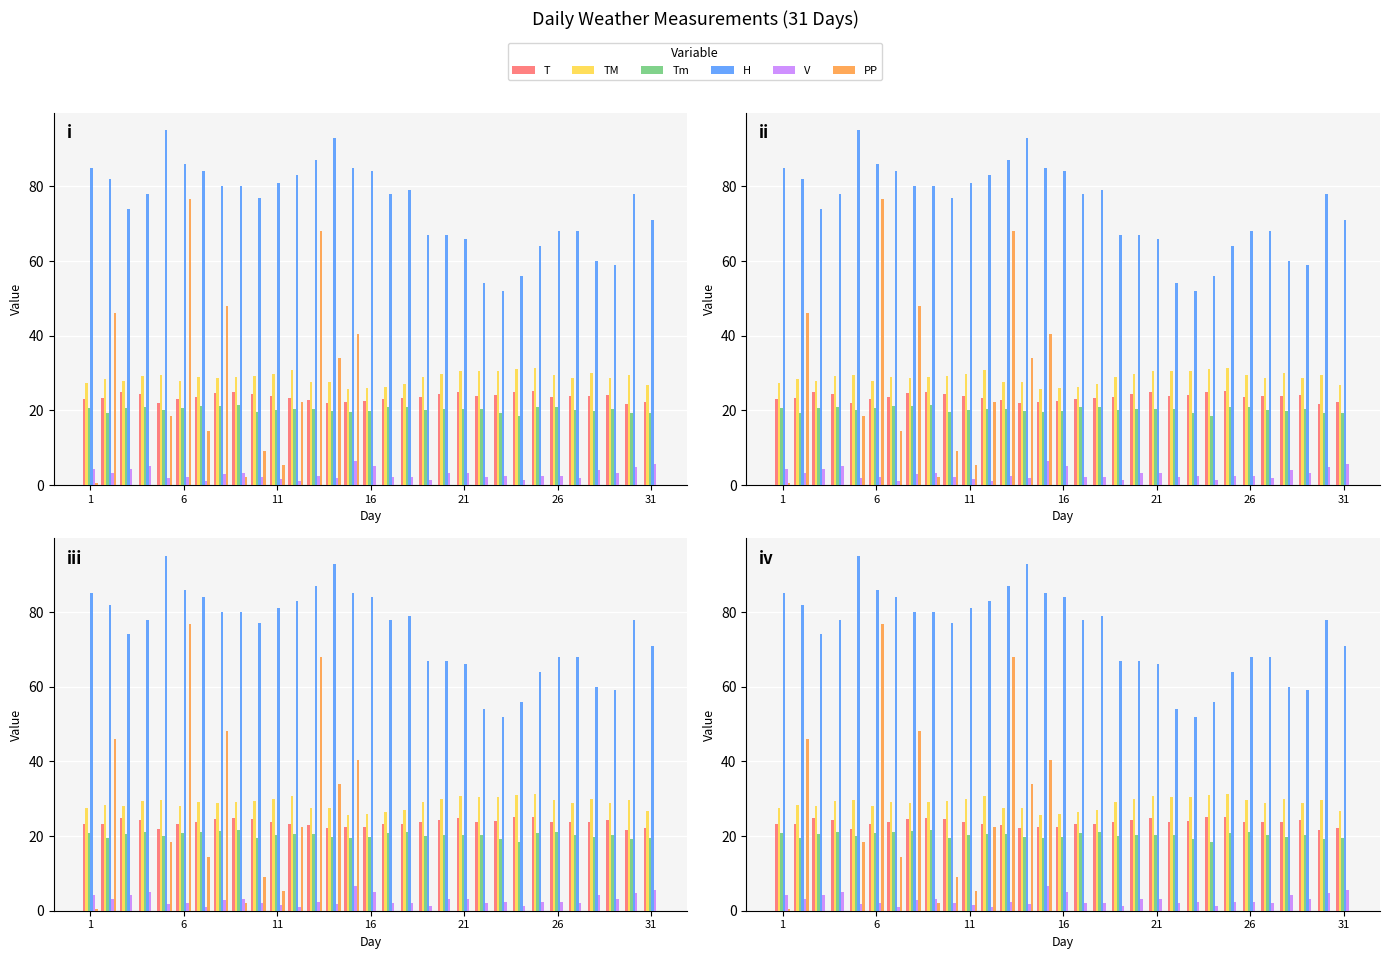

What is the value of the T bar at the 30th from the left?

21.6